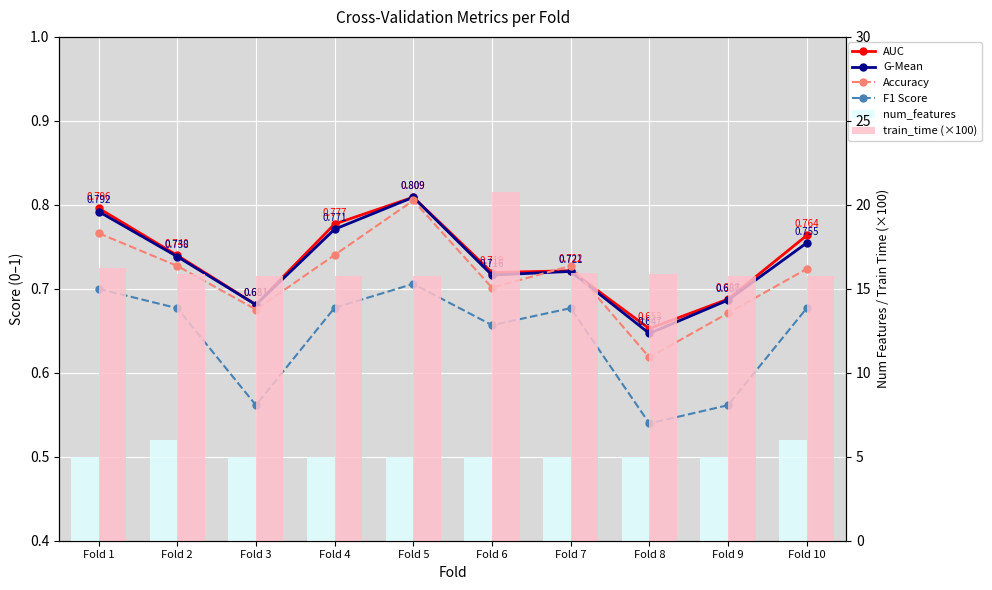

What is the greatest value displayed?

20.7